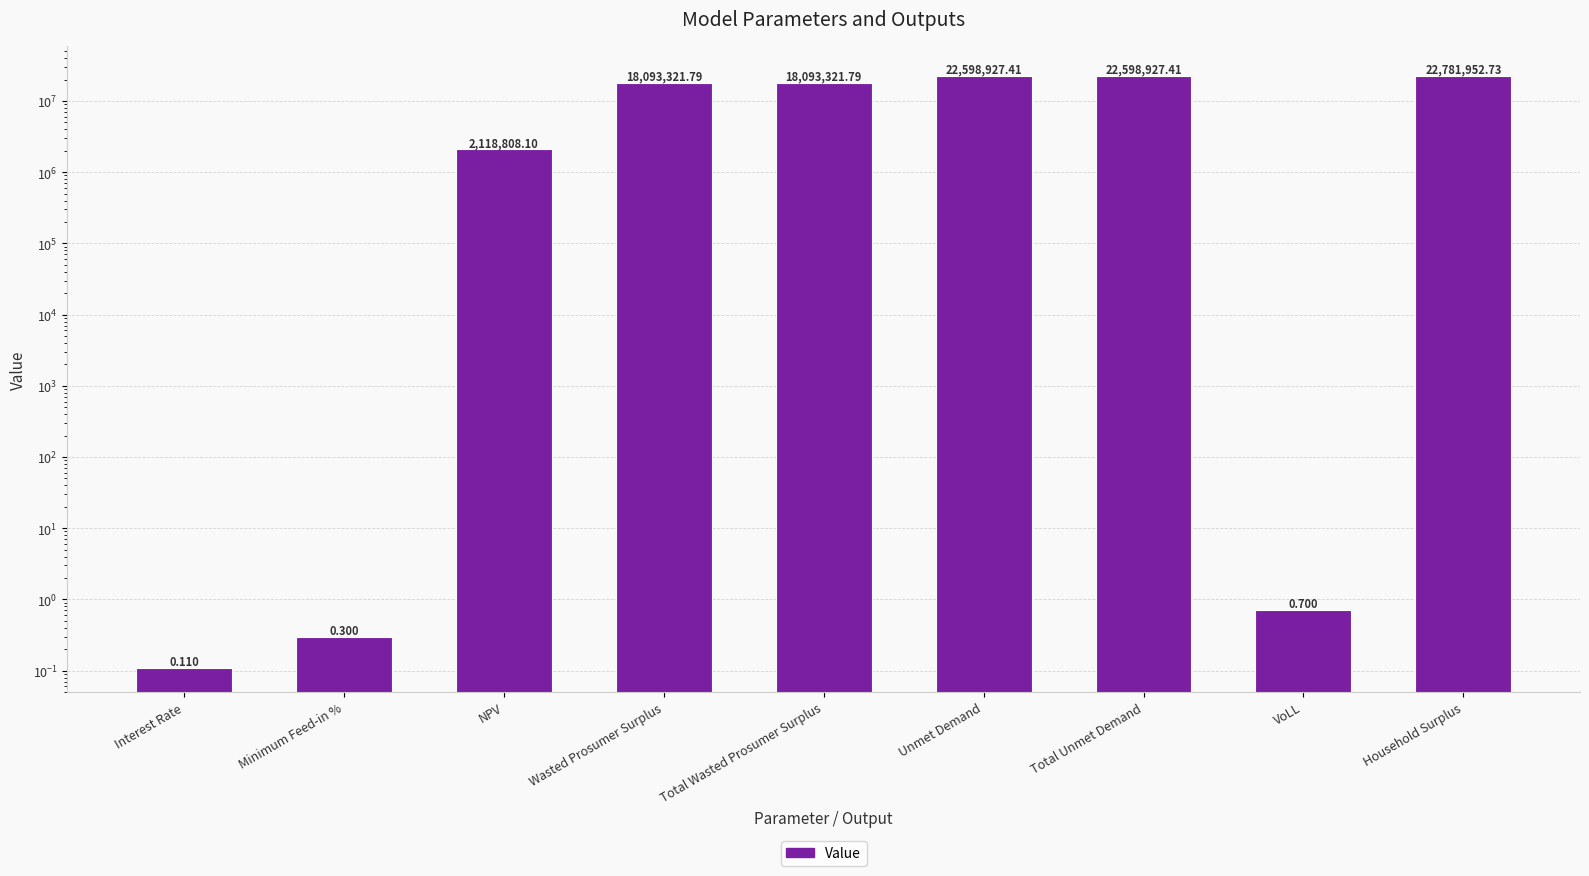

Which has a higher value, NPV or Household Surplus?

Household Surplus